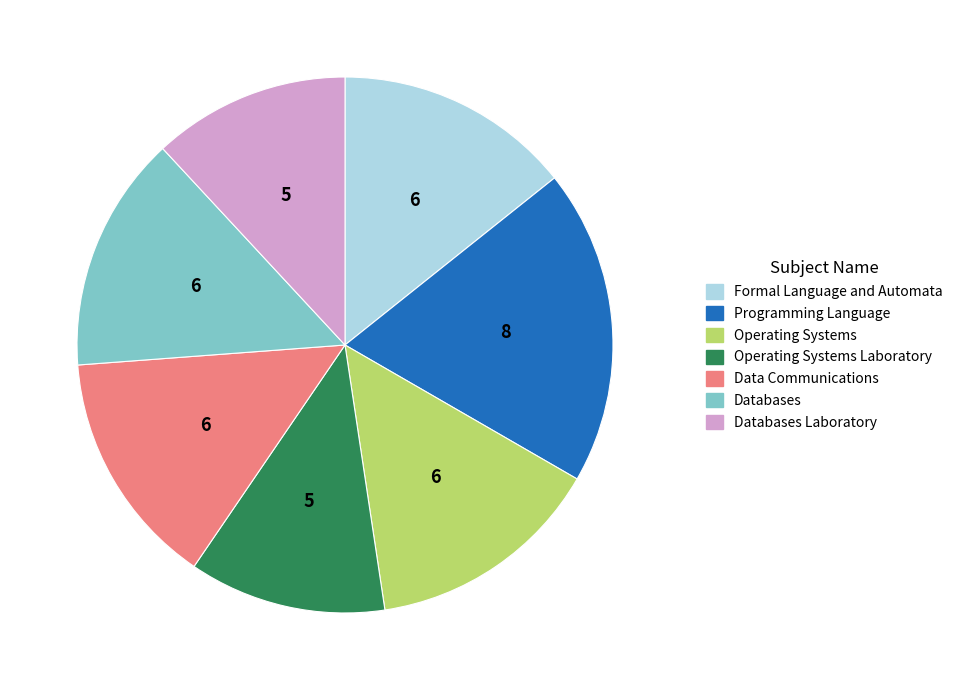

Which category has the biggest portion of the pie?

Programming Language